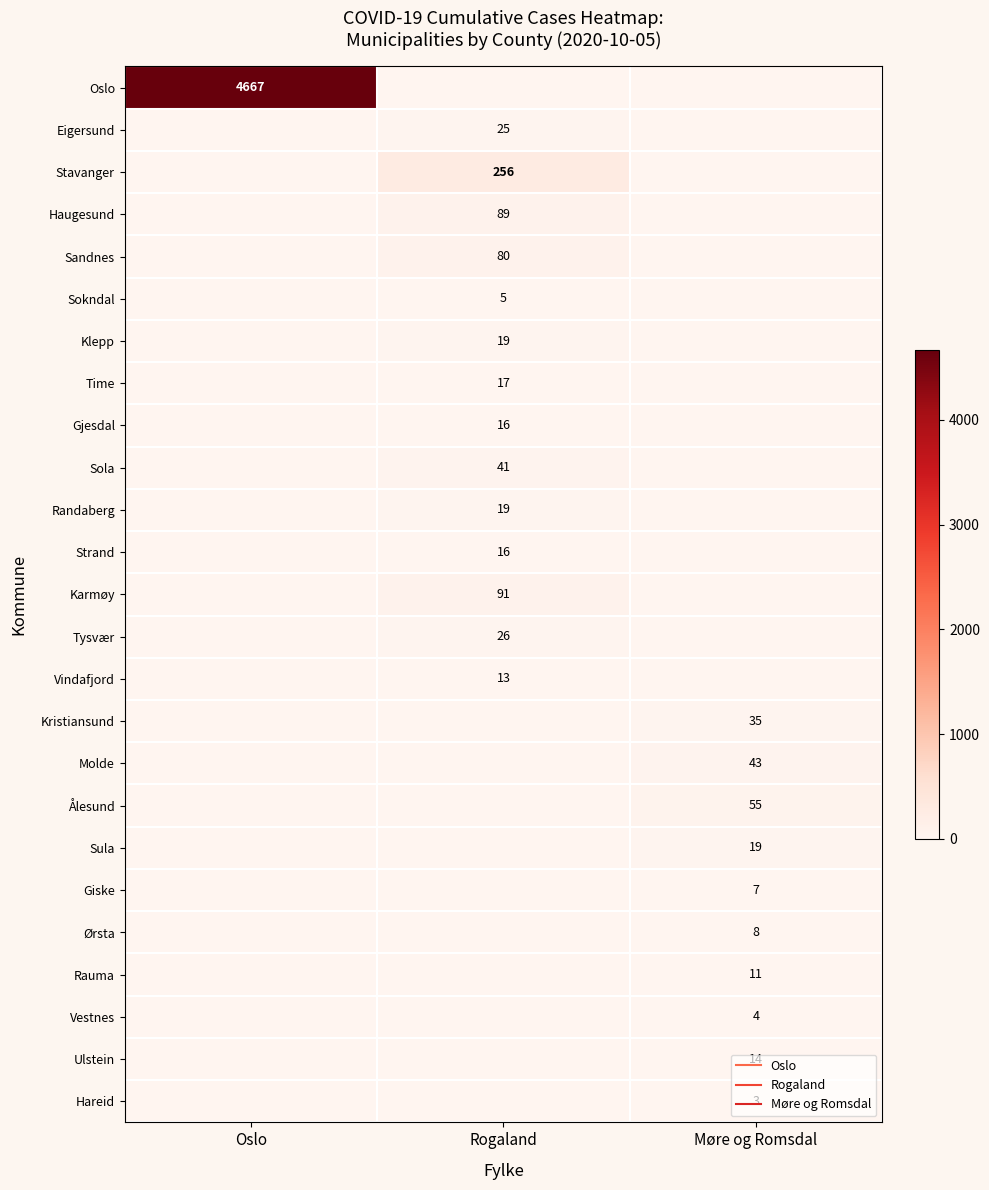

What is the difference between the maximum and minimum values in the Giske series?

7